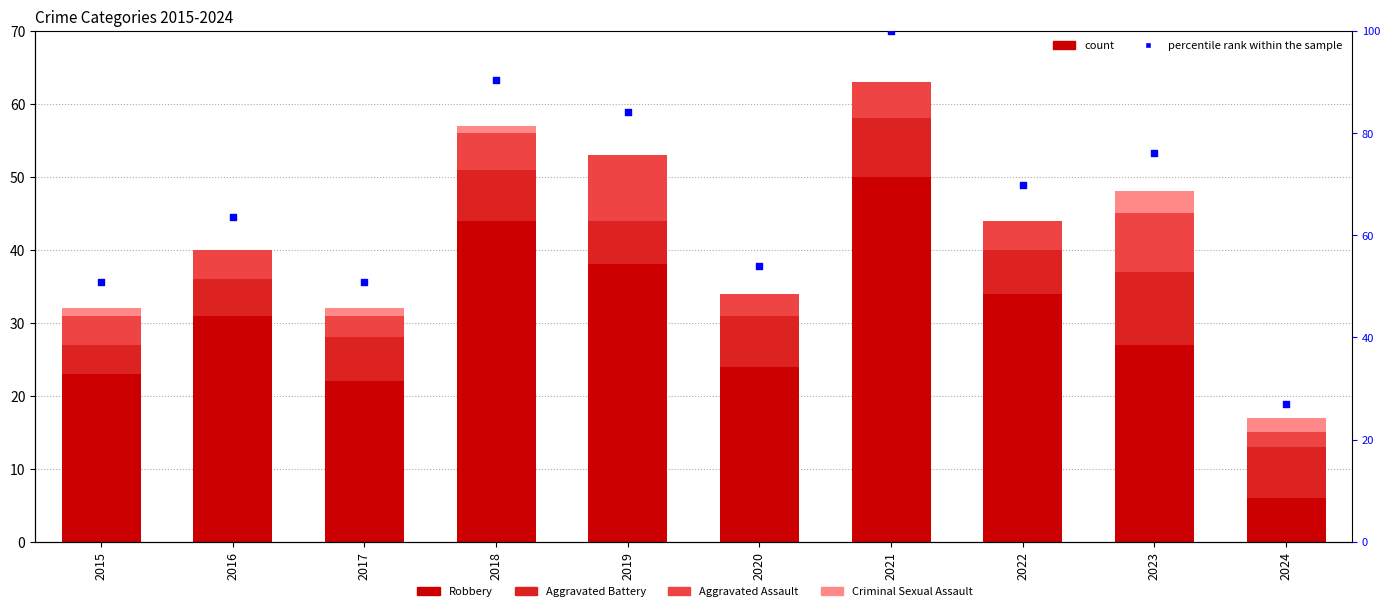

Which series has the largest total across all categories?

percentile rank within the sample